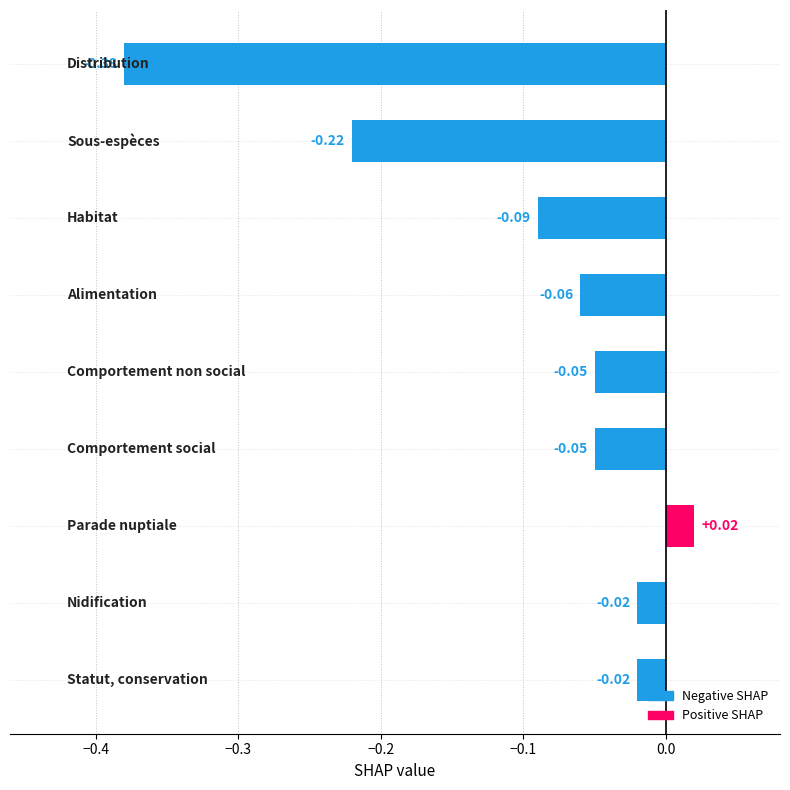

What is the difference between the second highest and minimum values?

0.4